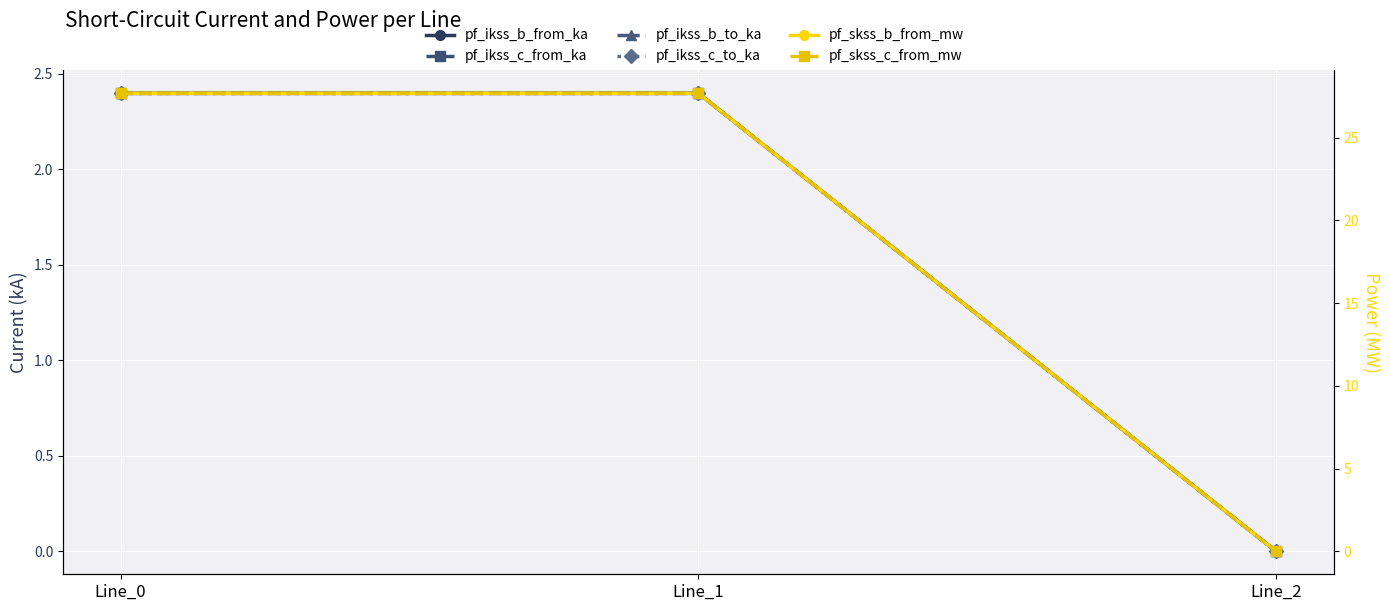

At which label does pf_ikss_b_to_ka first exceed 2?

Line_0